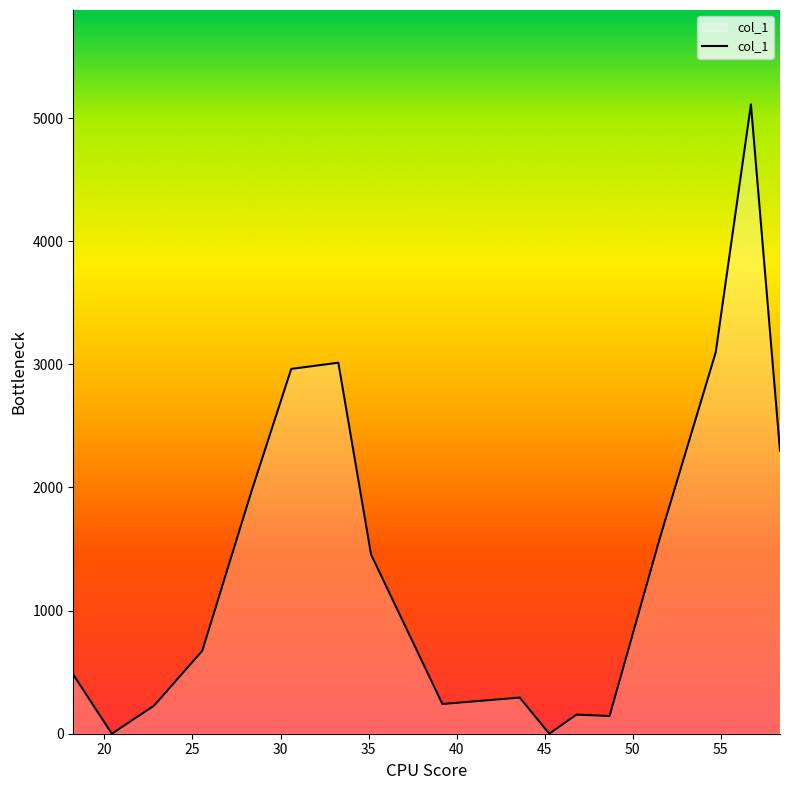

What is the difference between the maximum and minimum values?

5111.7